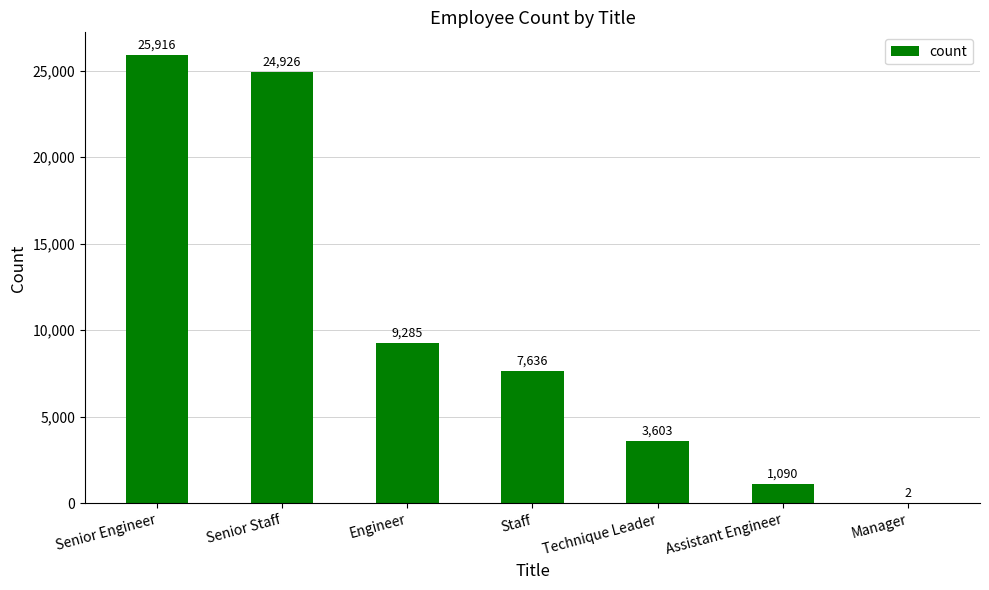

What is the sum of the values at Engineer and Assistant Engineer?

10375